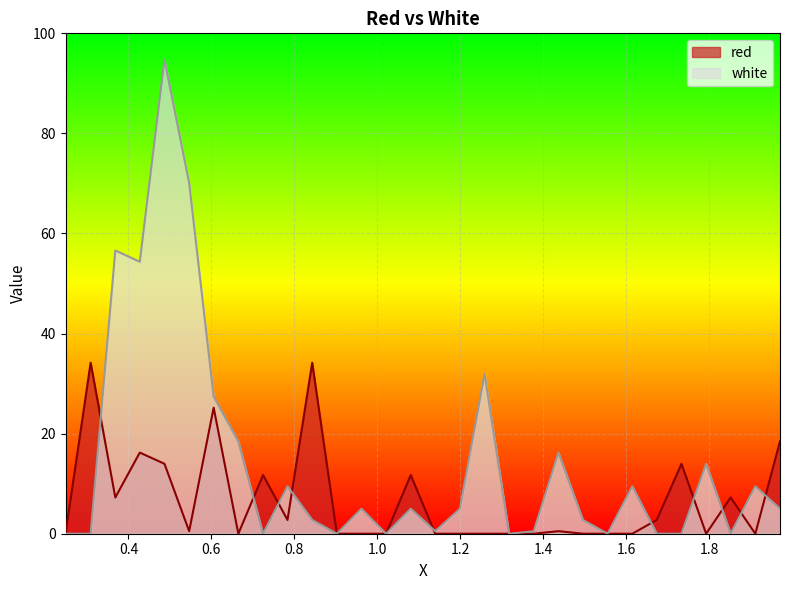

What is the average value of the white series?

14.6